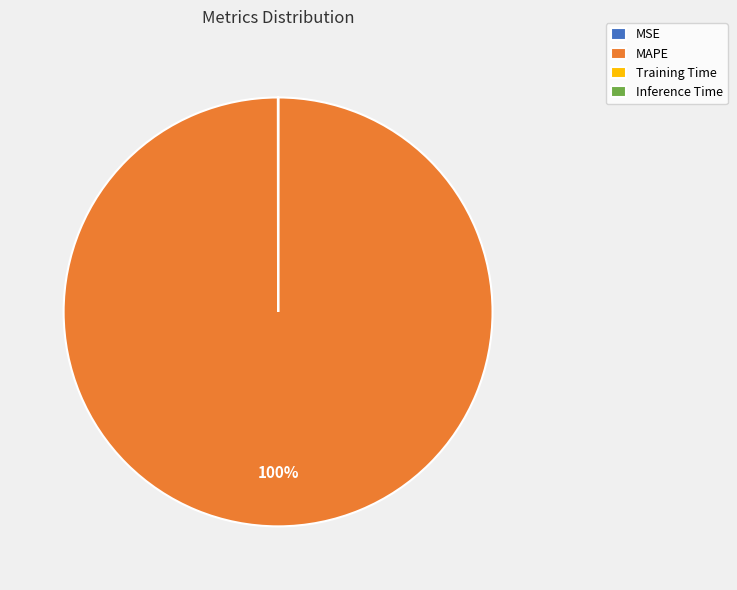

Does MAPE represent more than half of the total?

Yes